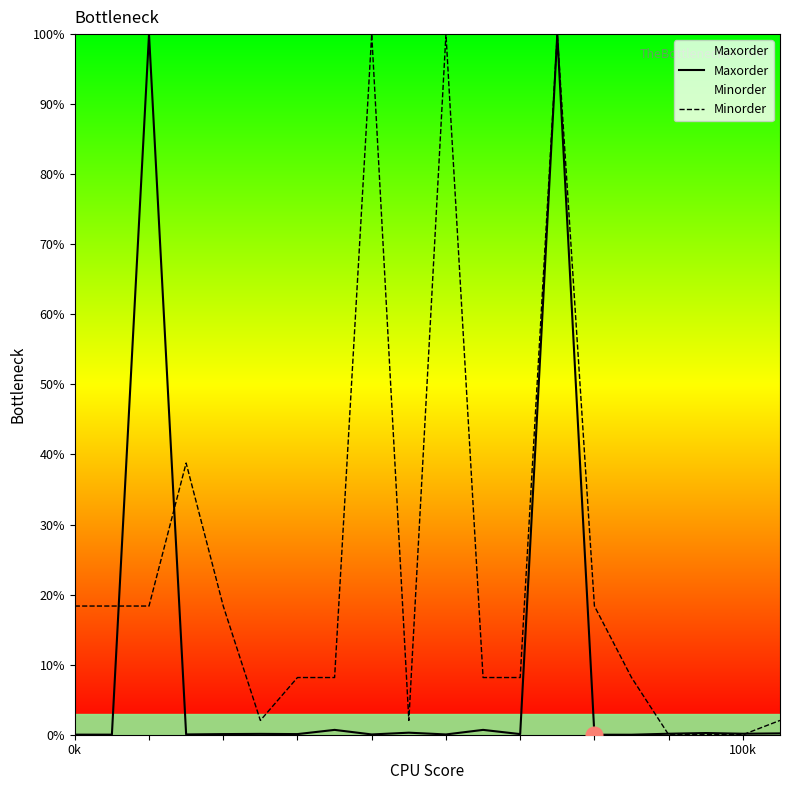

List the series in order of their overall mean, lowest first.

Maxorder, Minorder